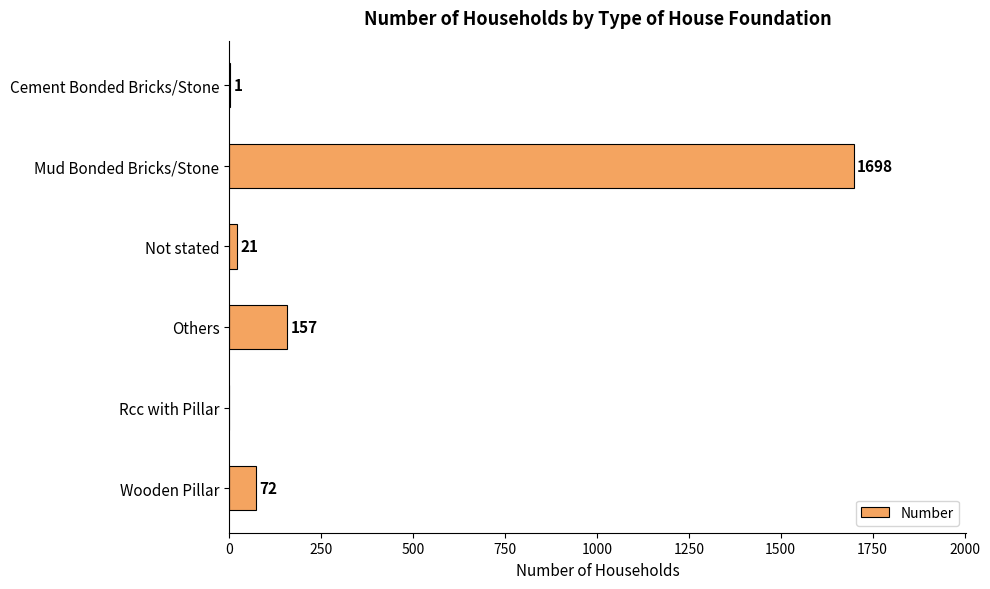

How many positive values are there?

5